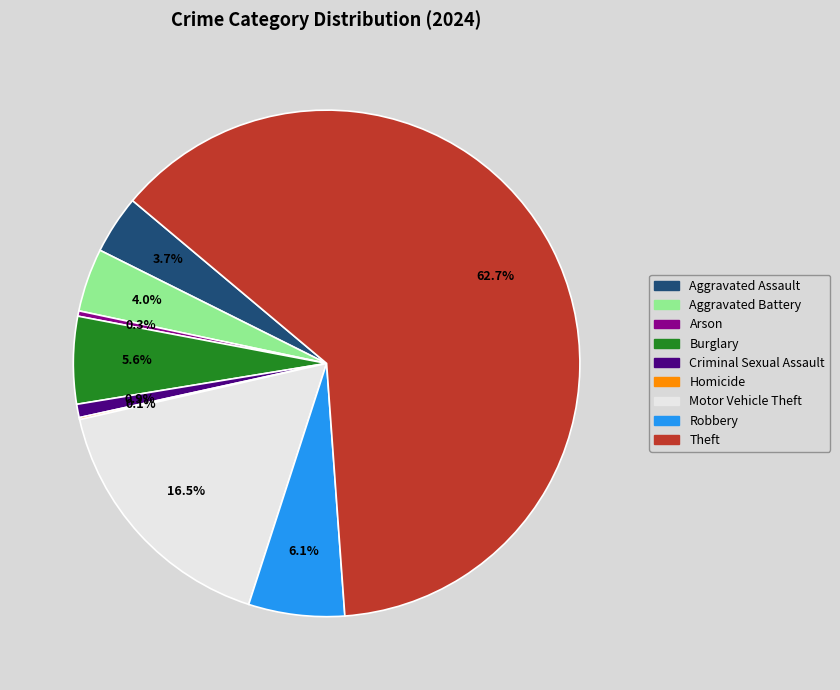

What is the largest slice in the pie chart?

Theft